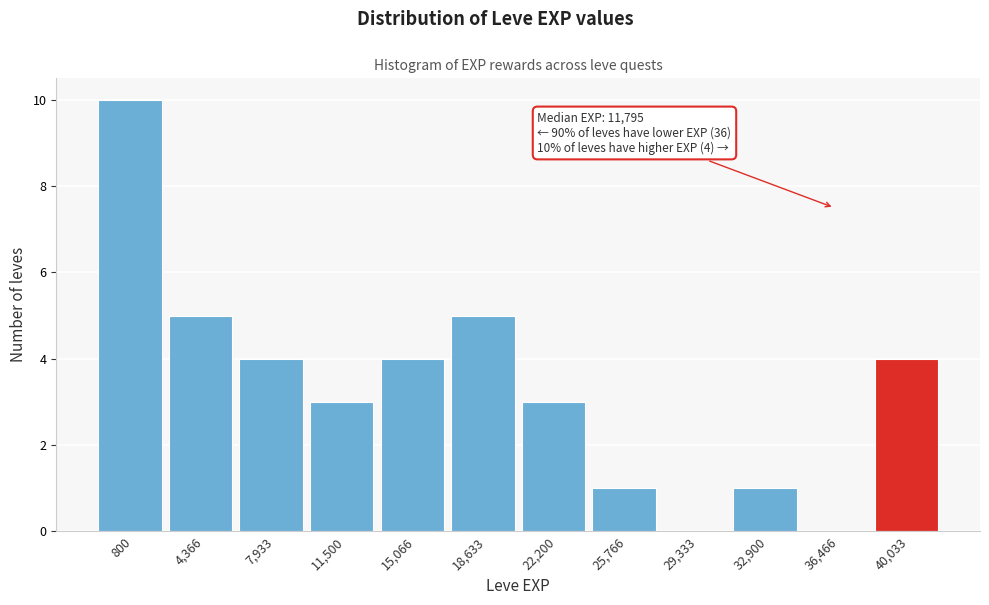

Reading right to left, list all the values displayed in this chart.

40,033=4	36,466=0	32,900=1	29,333=0	25,766=1	22,200=3	18,633=5	15,066=4	11,500=3	7,933=4	4,366=5	800=10